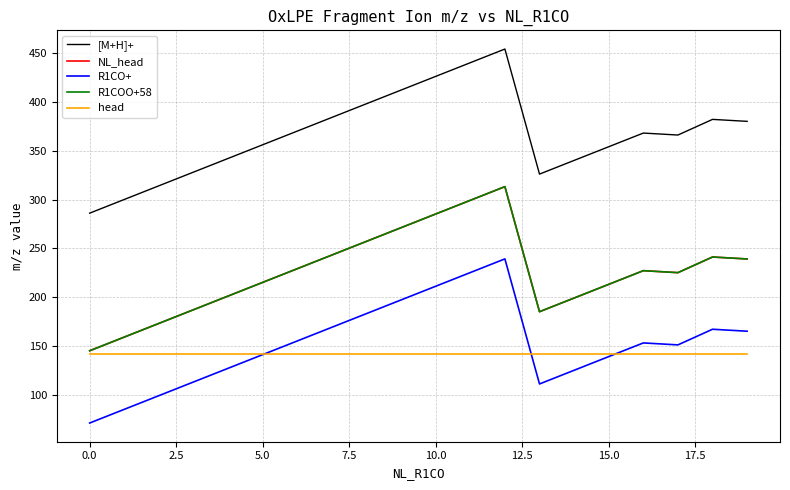

True or false: NL_head and [M+H]+ intersect in this chart.

False